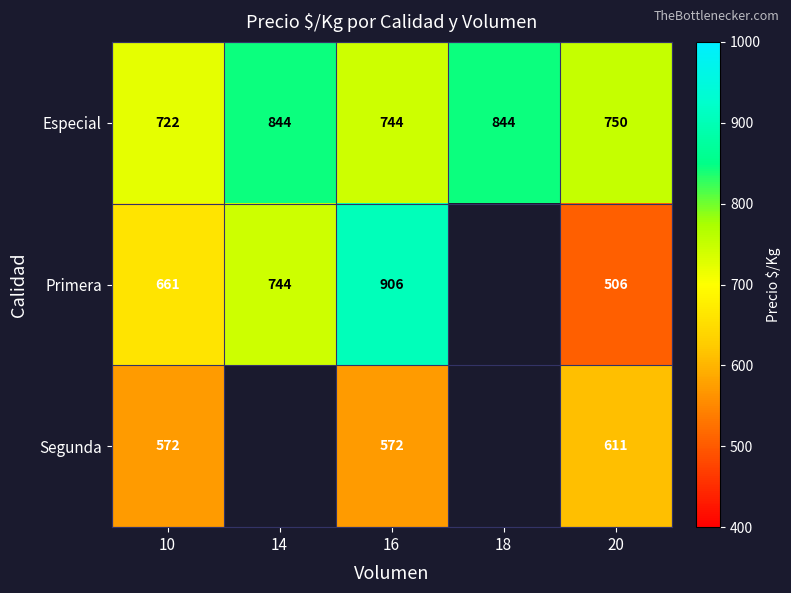

What is the maximum value shown in the chart?

906.0